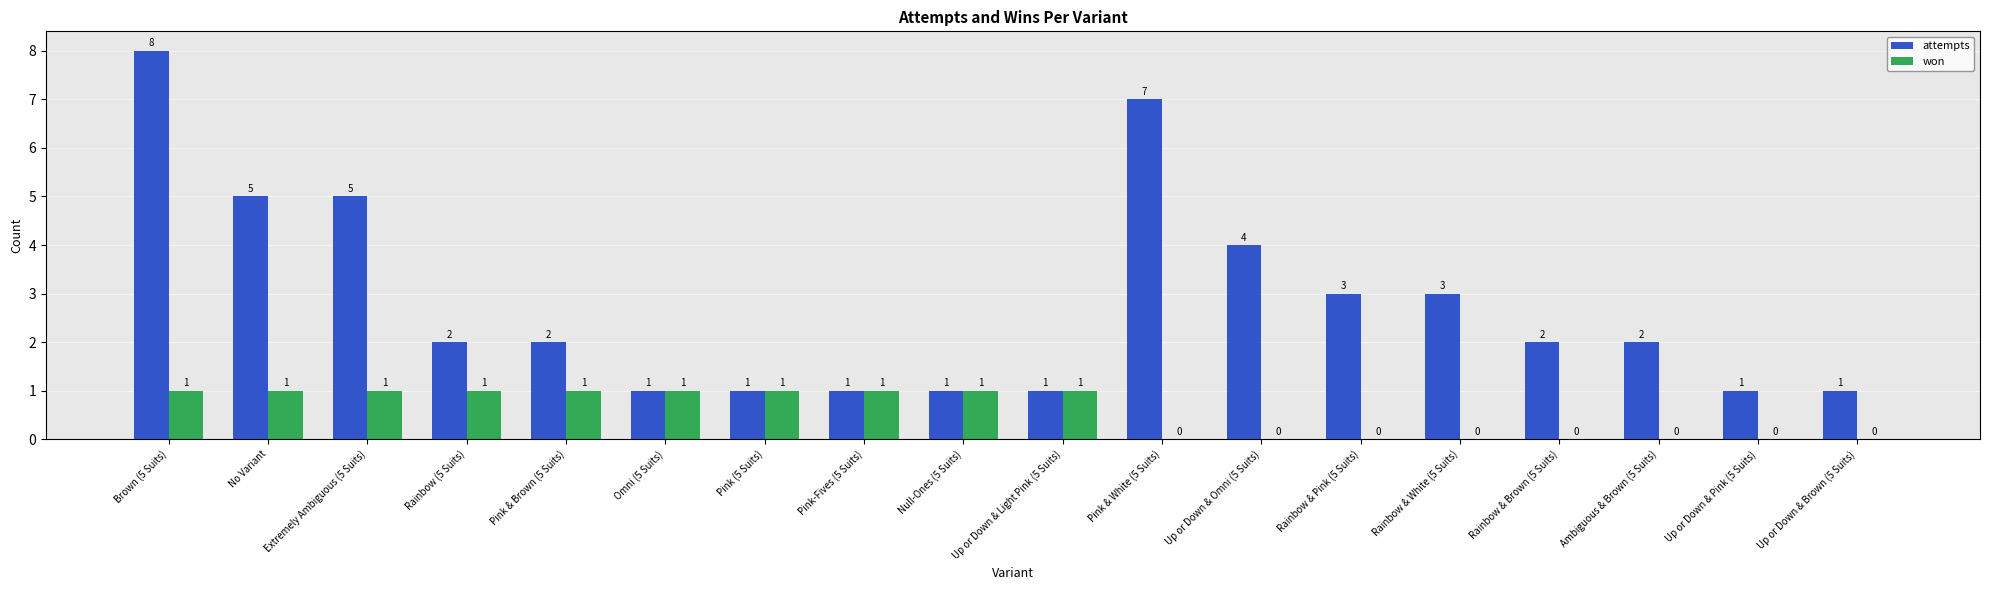

How many values in won are above zero?

10